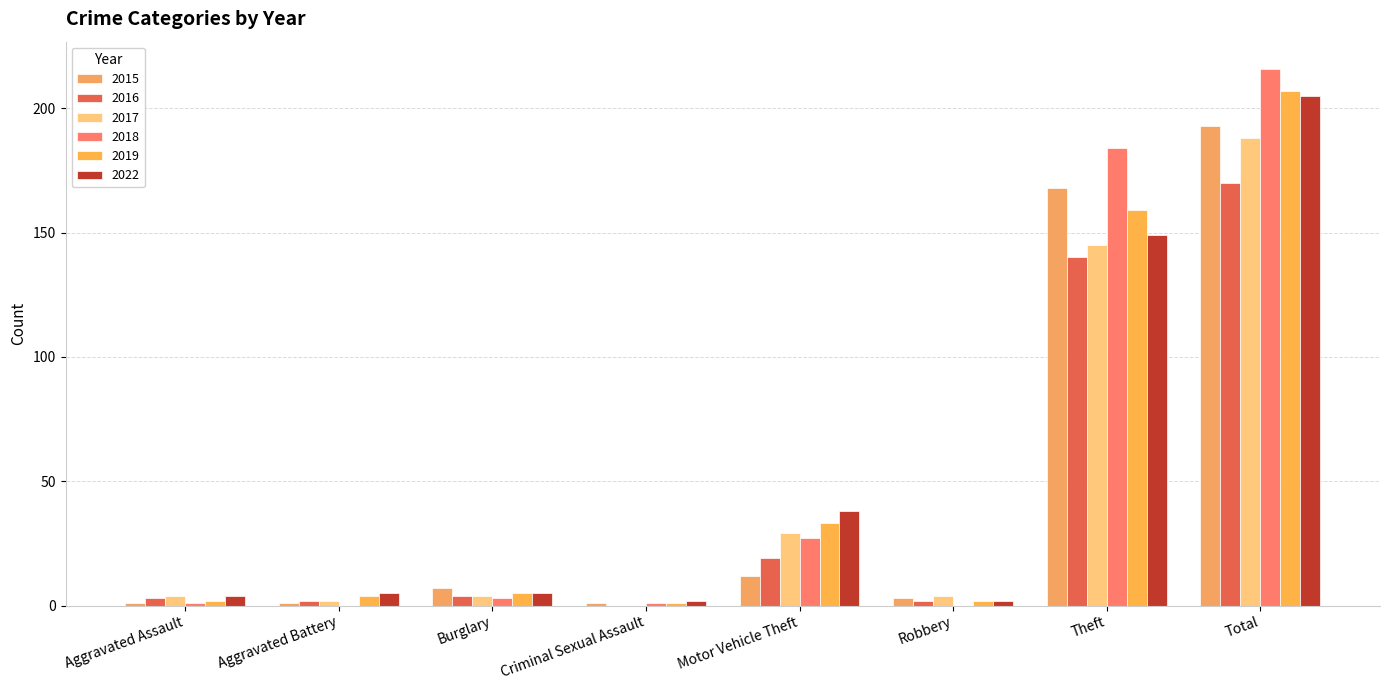

What is the label of the 4th bar from the left?

Criminal Sexual Assault